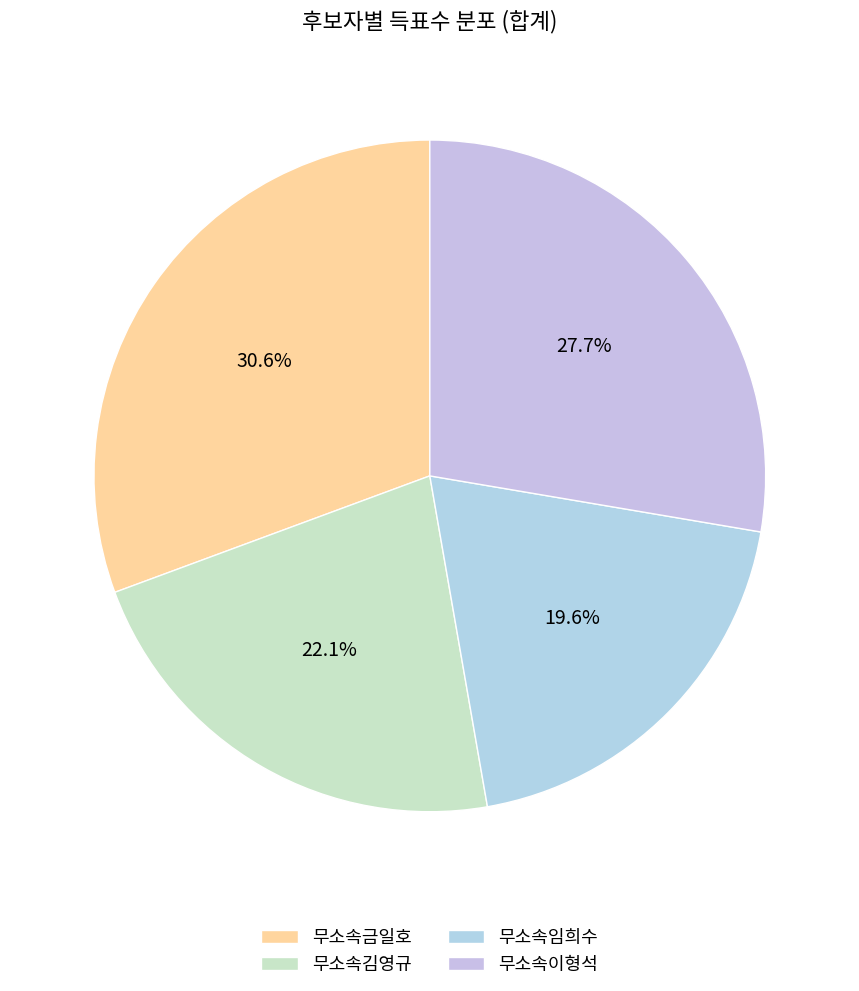

Rank the categories by value from highest to lowest.

무소속금일호, 무소속이형석, 무소속김영규, 무소속임희수